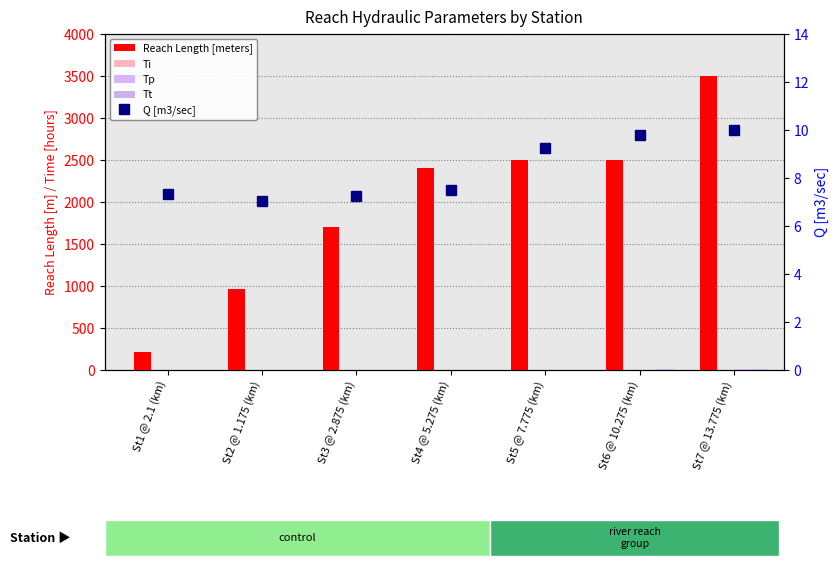

Between St1 @ 2.1 (km) and St3 @ 2.875 (km), which is larger?

St3 @ 2.875 (km)